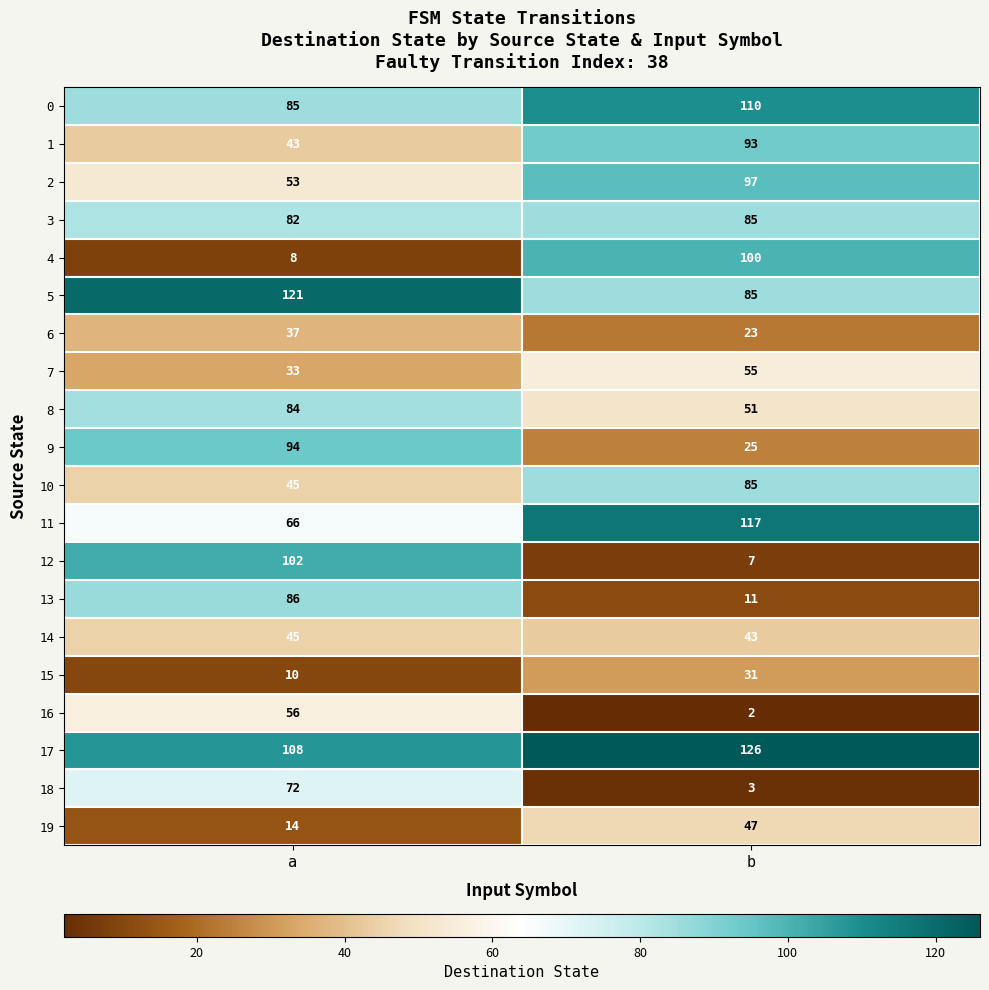

Which category has the highest value in the 5 series?

a